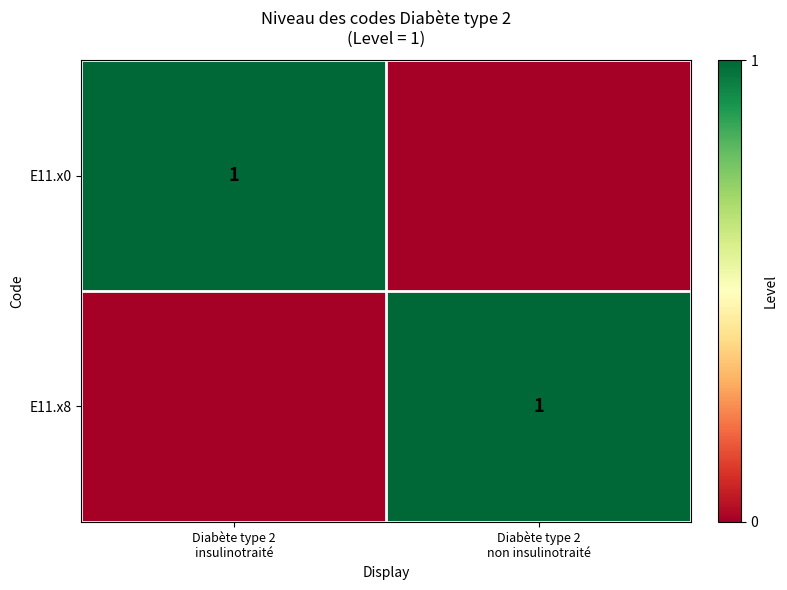

At Diabète type 2 non insulinotraité, list the series in order from largest to smallest.

E11.x8, E11.x0